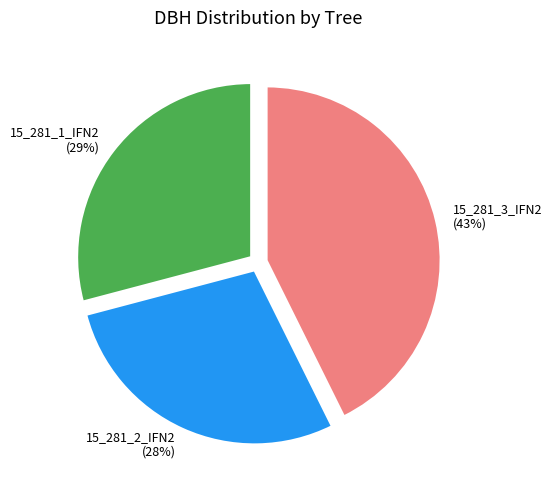

To the nearest percent, what is the difference between the 15_281_1_IFN2 and 15_281_3_IFN2 slice percentages?

14%